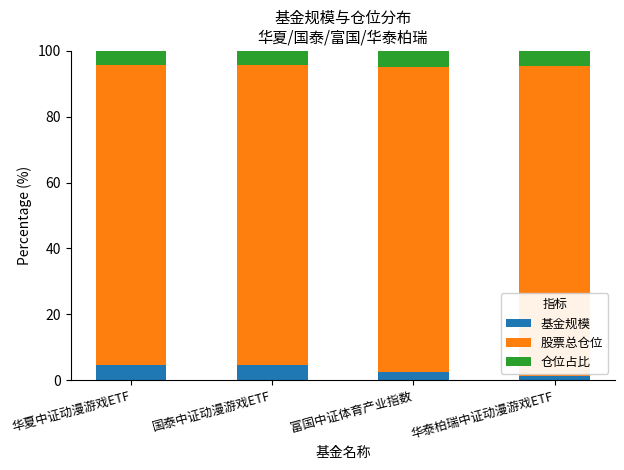

What is the sum of all 基金规模 values?

12.9